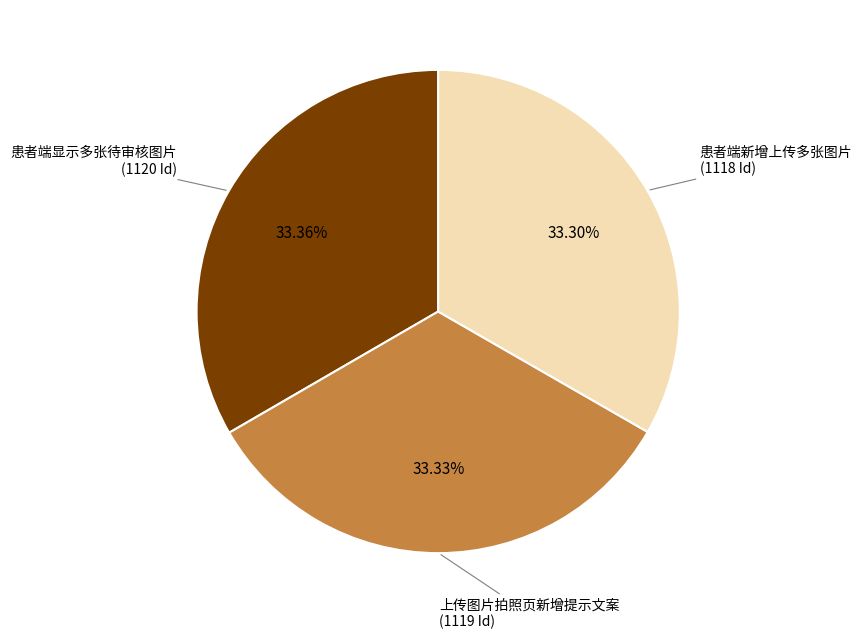

How many segments does this pie chart have?

3